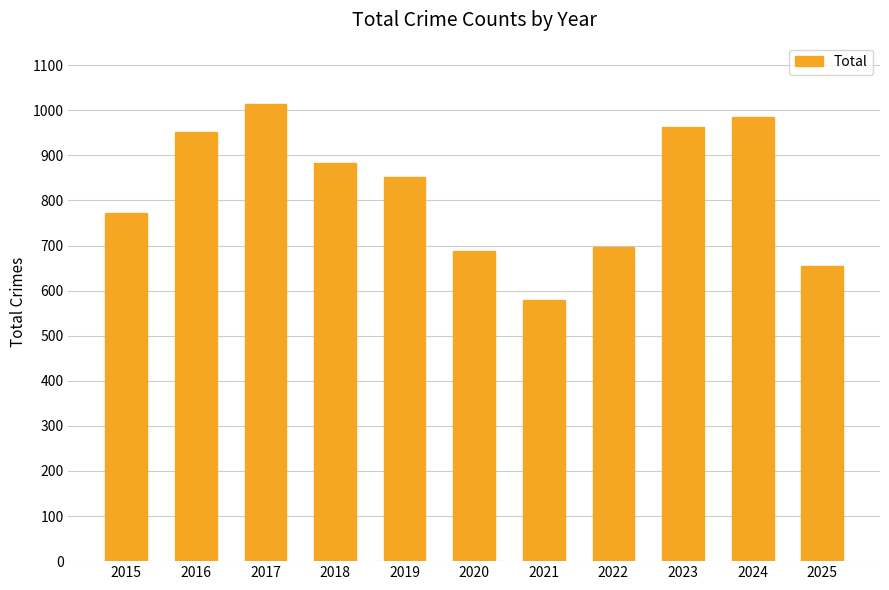

Reading right to left, what are all the values shown in this chart?

655	986	963	697	579	687	853	883	1015	951	773